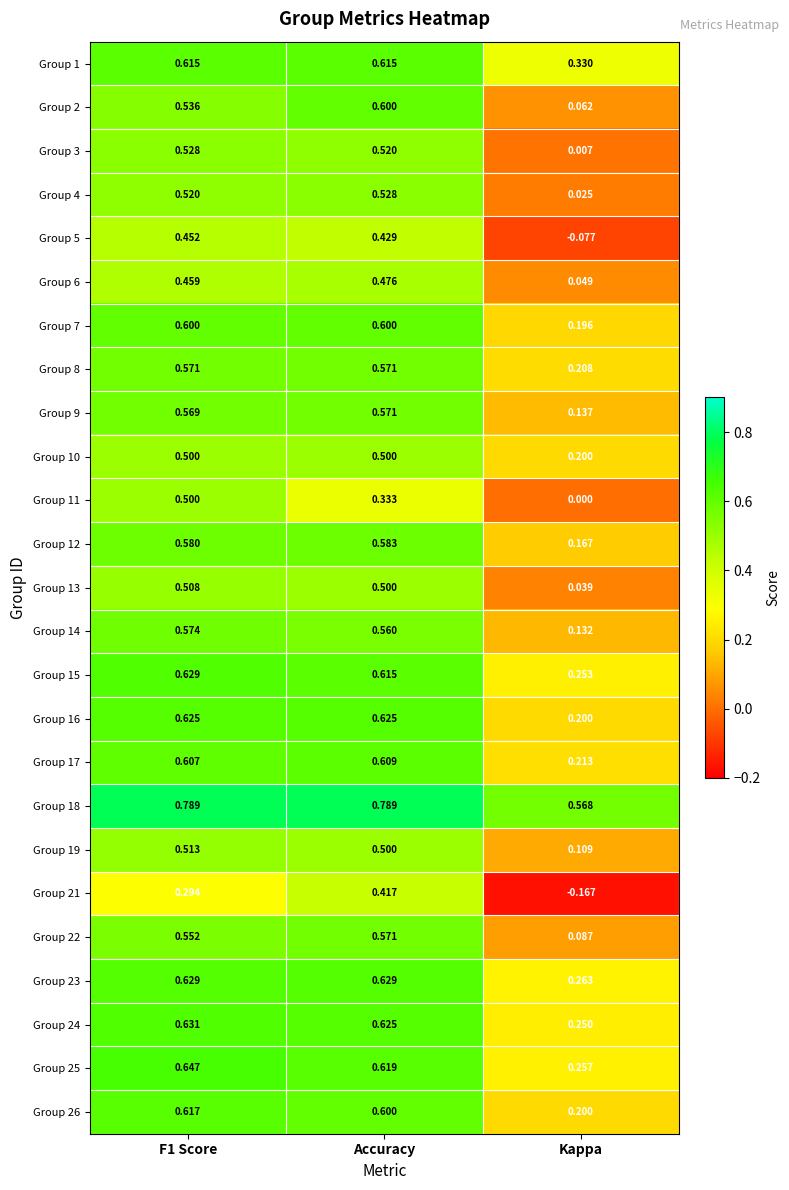

Which category has the lowest value across all series?

Kappa